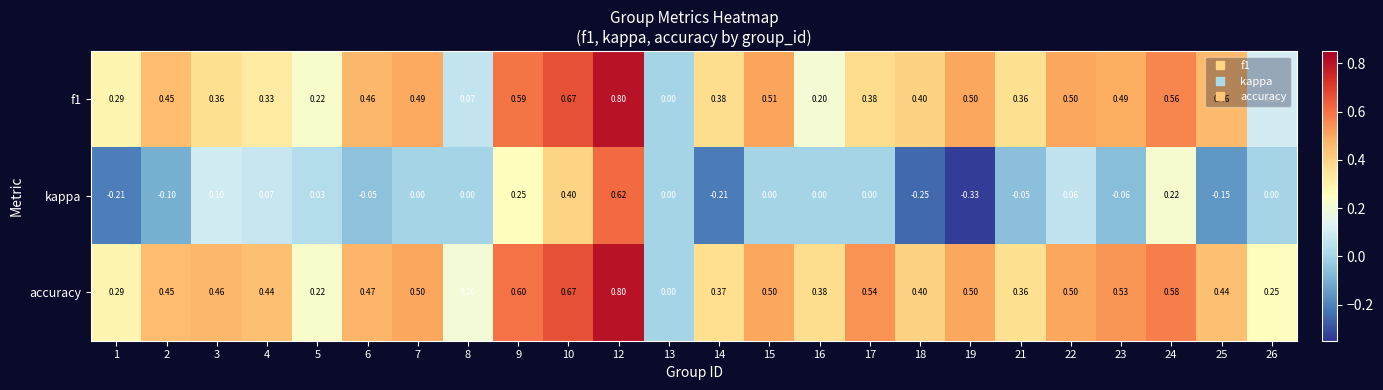

Which category has the lowest value across all series?

19